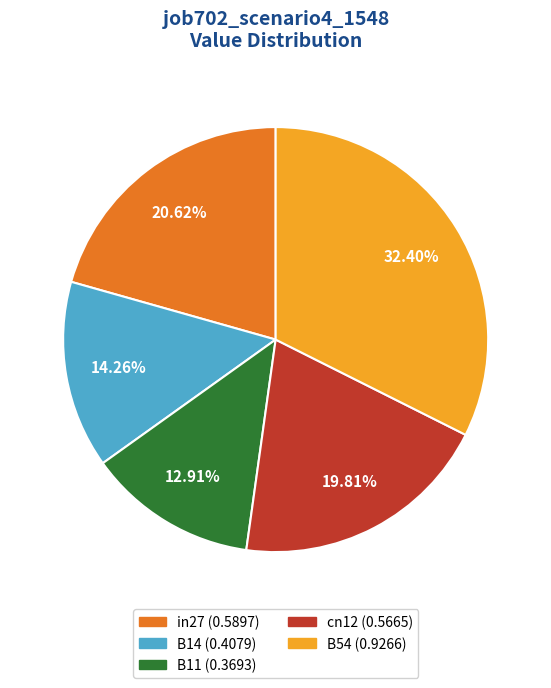

Count the number of slices in the pie.

5